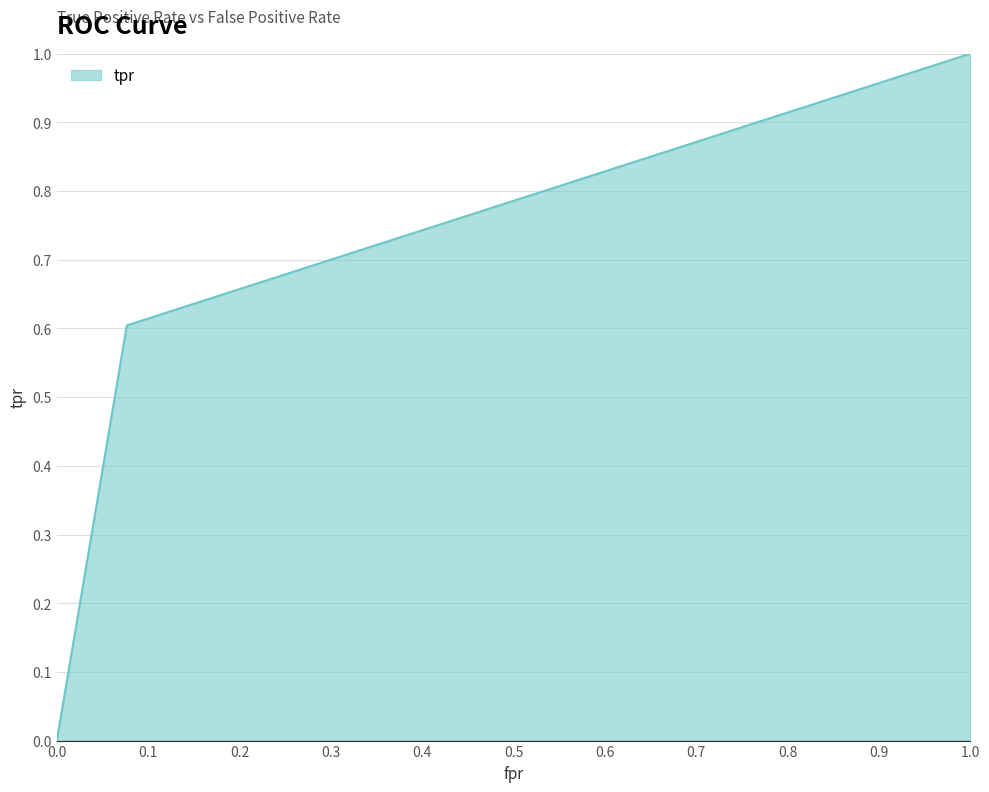

What is the difference between the maximum and minimum values?

1.0